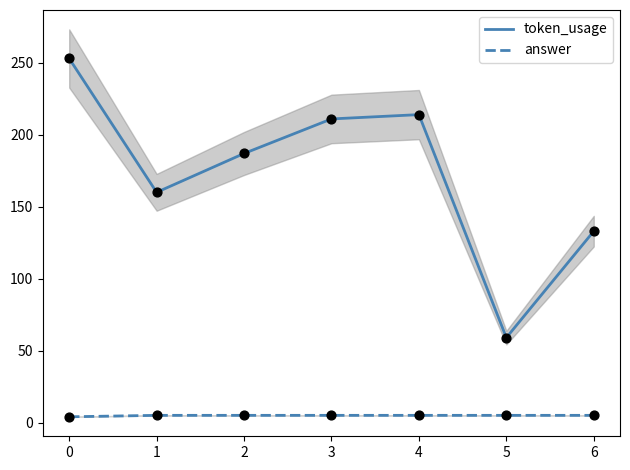

Which series contains the lowest Y value?

answer